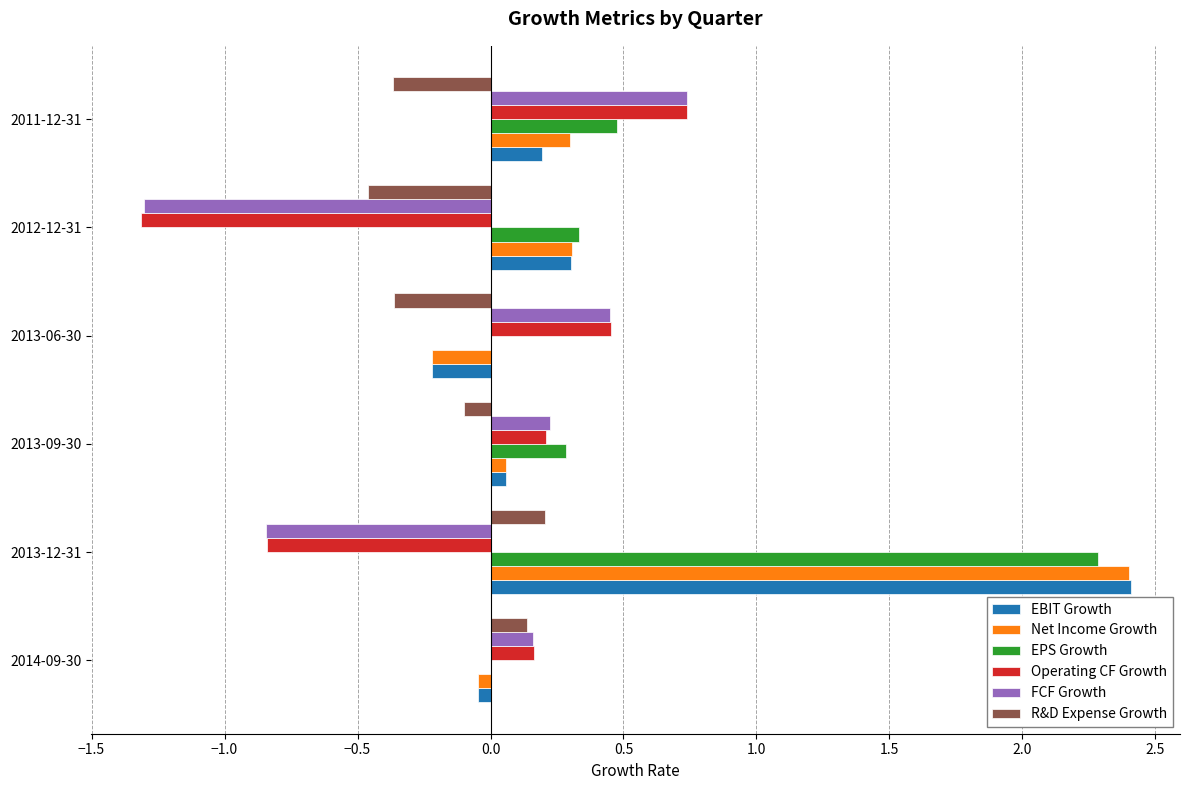

The value of EPS Growth at 2012-12-31 is 0.3. True or false?

True